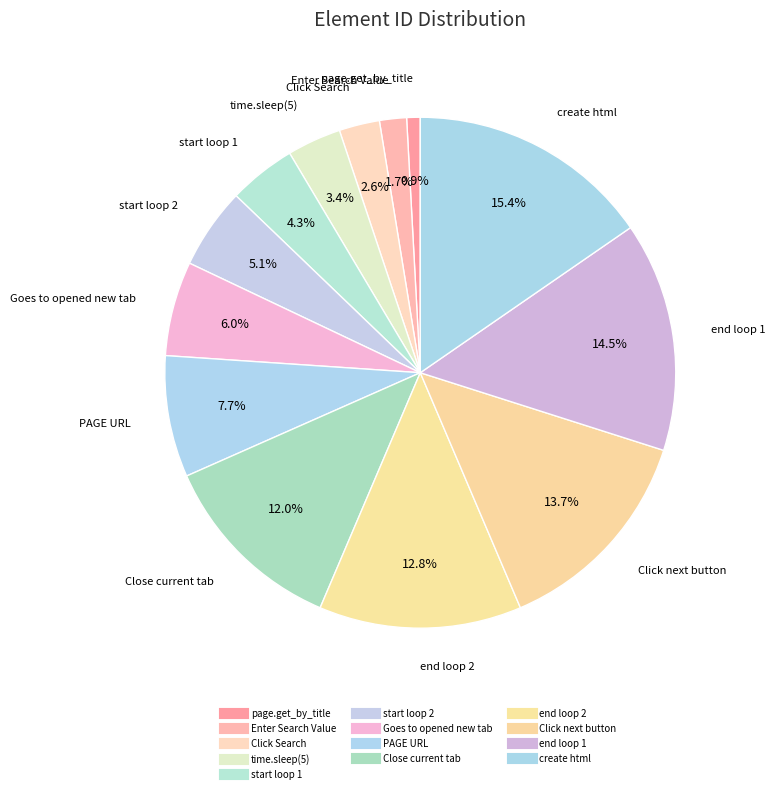

Does start loop 2 account for over 50% of the chart?

No